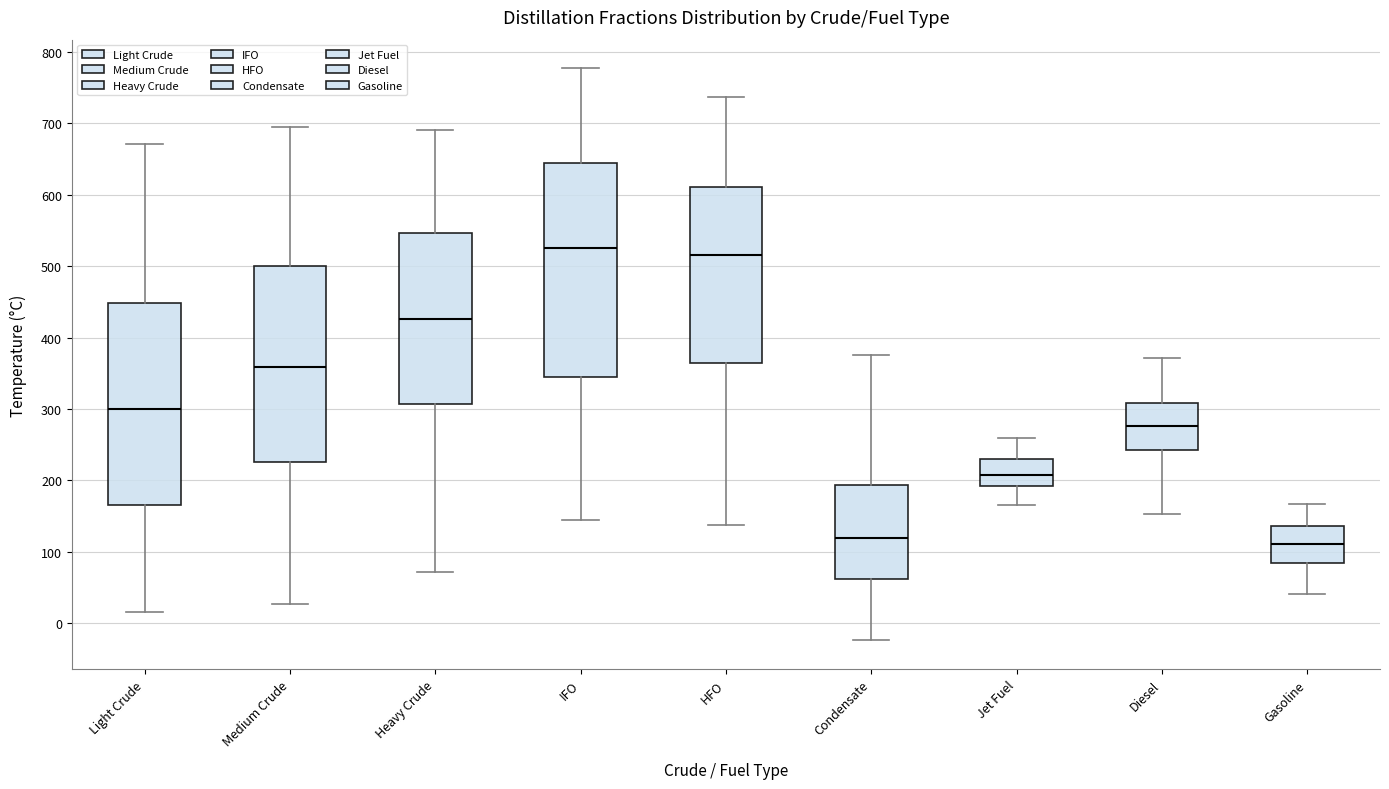

Where does the median line of the box for IFO sit on the y-axis? The values are not printed on the chart, so give them approximately, as read against the axis.

530